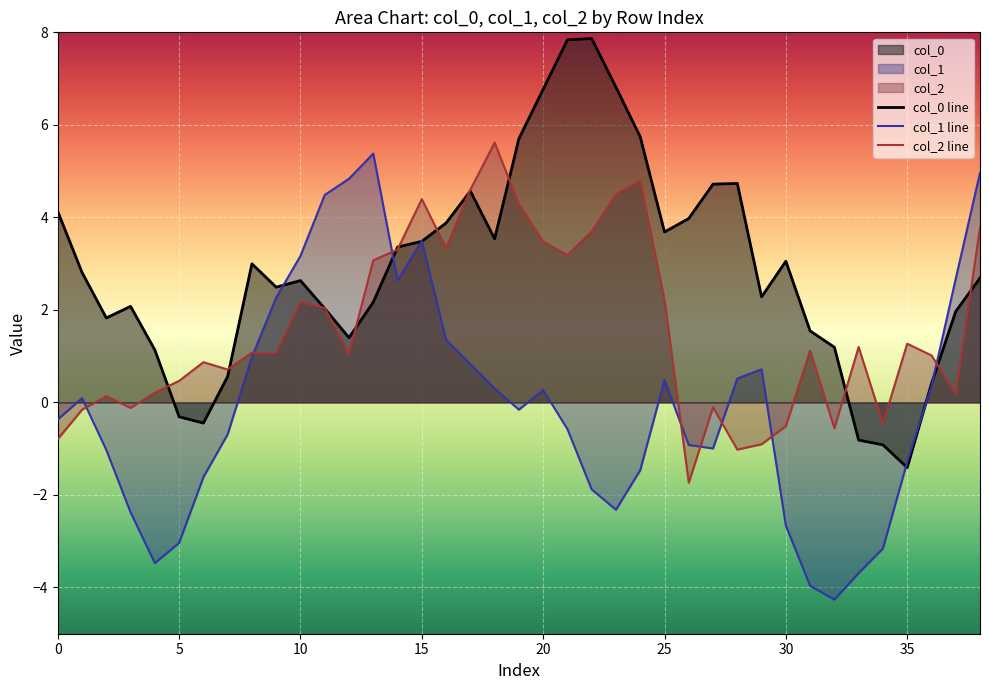

What are all the series names shown in the legend?

col_0 line, col_1 line, col_2 line